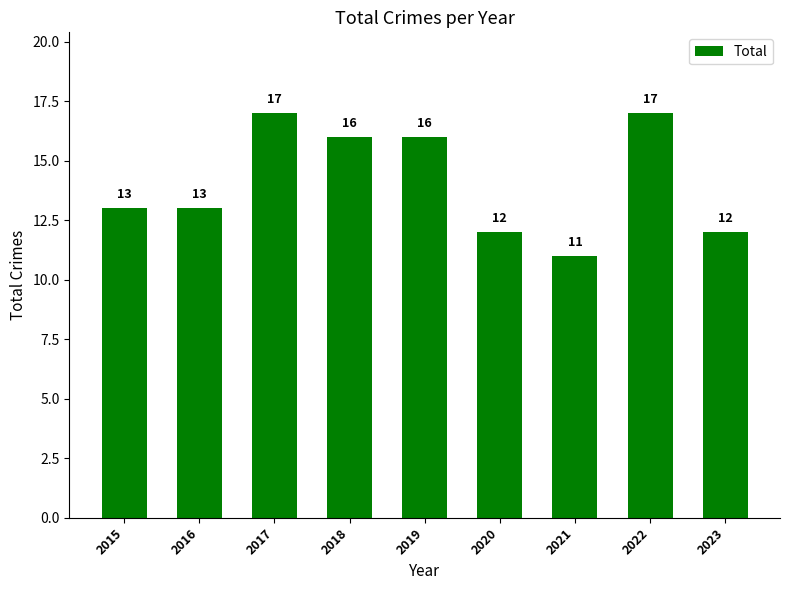

What is the smallest value displayed?

11